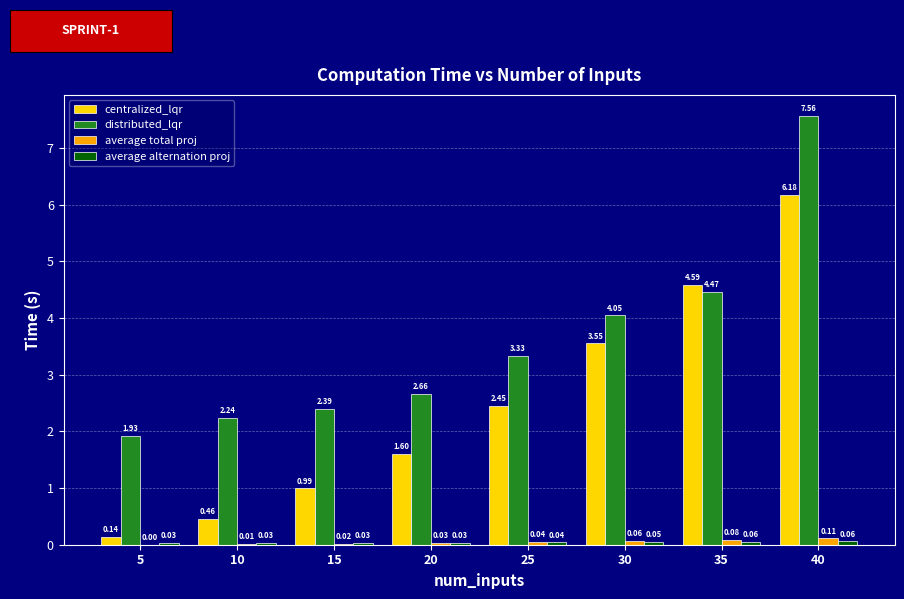

What is the sum of all centralized_lqr values?

20.0